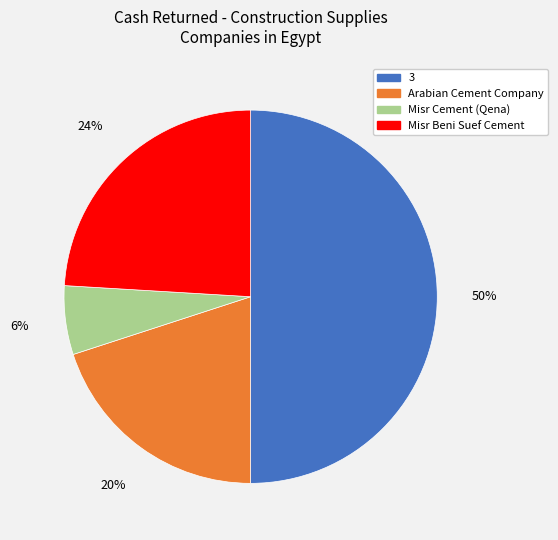

Is Misr Cement (Qena) the majority of the pie?

No